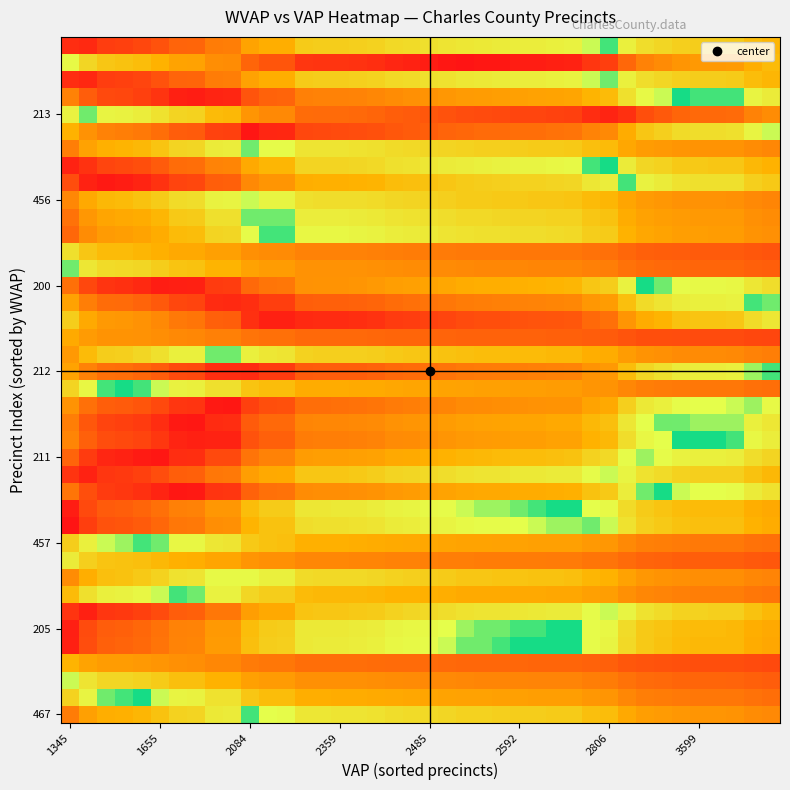

At how many categories does at least one series exceed 0?

40